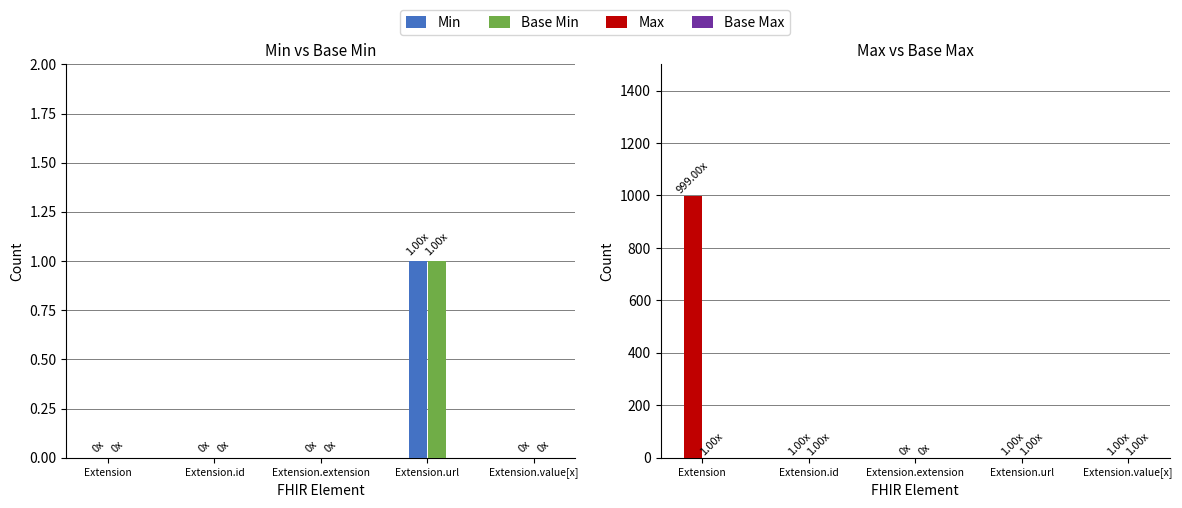

What position from the left is Extension.value[x]?

5